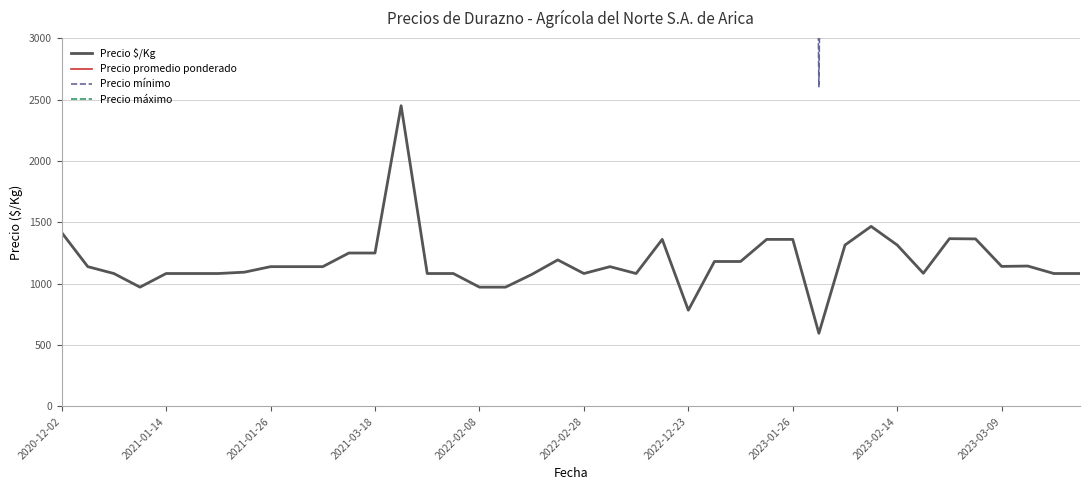

The Precio $/Kg series shows 893 at 2023-01-26. True or false?

False